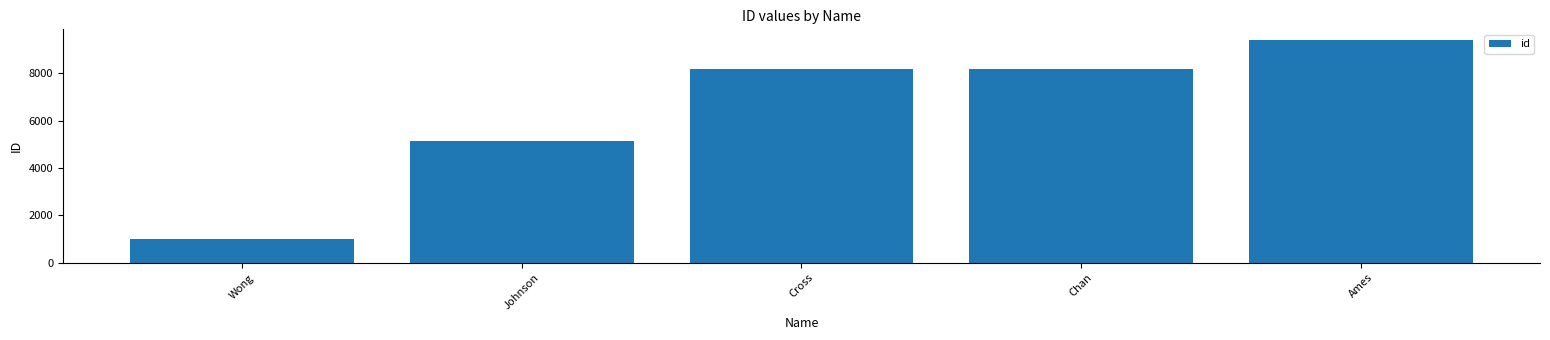

Between Johnson and Wong, which is larger?

Johnson